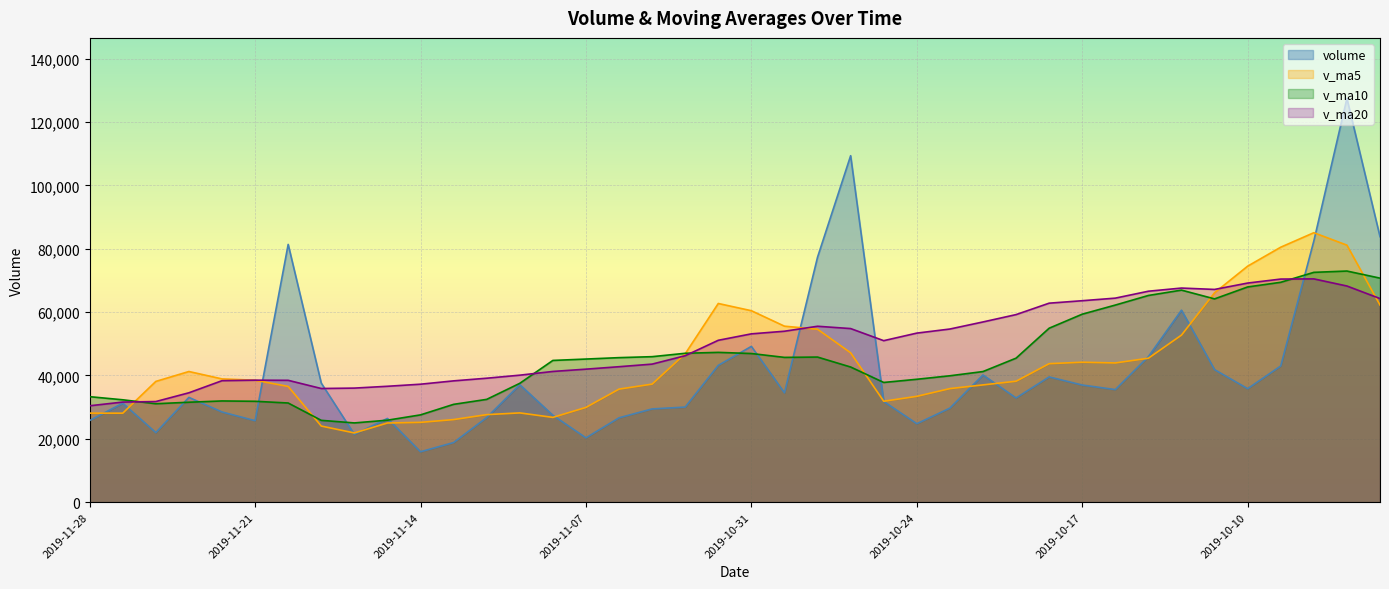

Does the chart display data point markers on the line(s)?

No